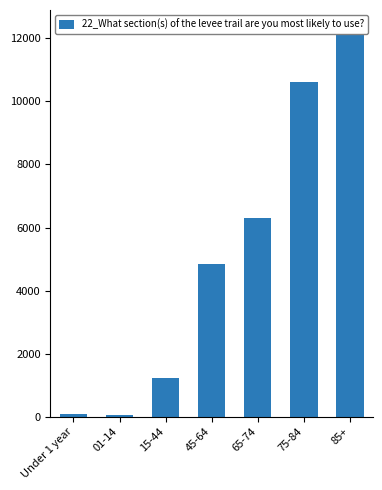

What is the sum of all values?

35397